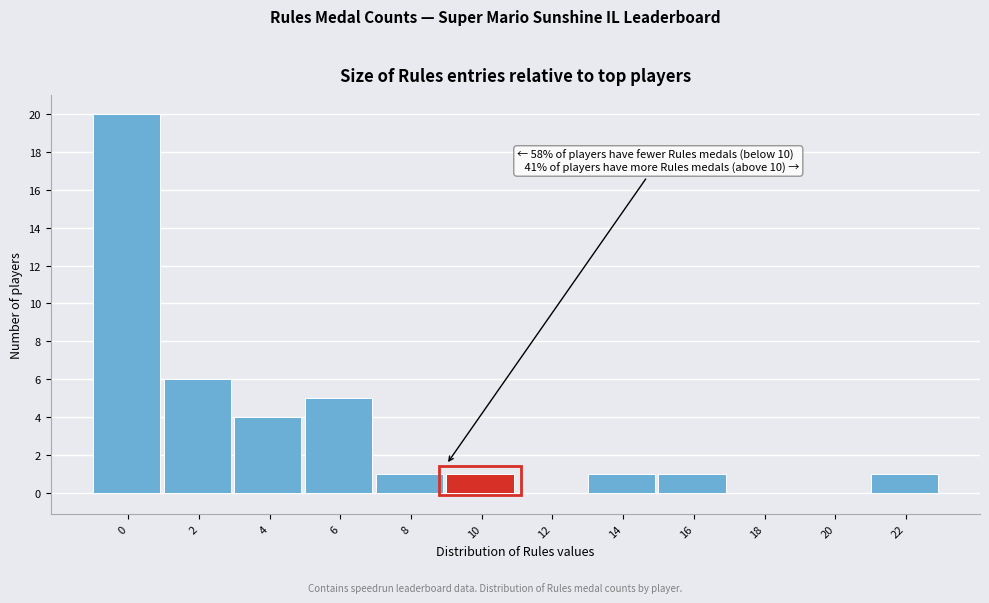

Reading left to right, transcribe all the data shown in this chart.

0=20	2=6	4=4	6=5	8=1	10=1	12=0	14=1	16=1	18=0	20=0	22=1